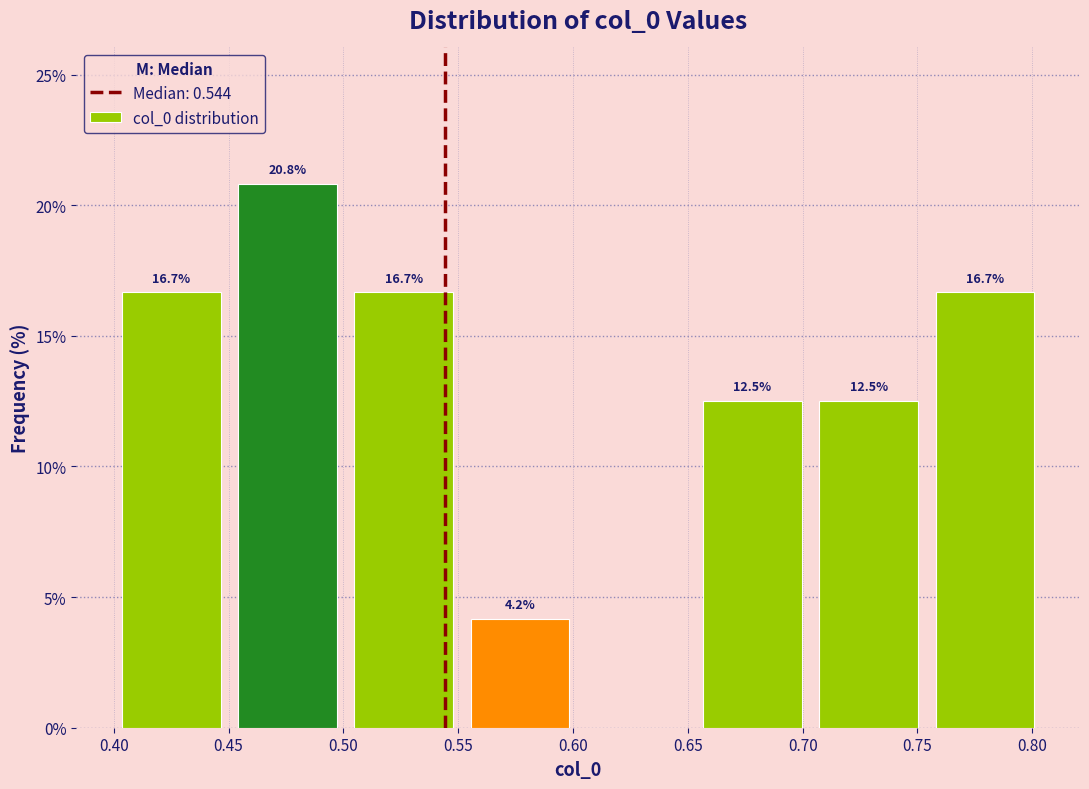

Over which range of the x-axis is the bar tallest?

0.450 to 0.500